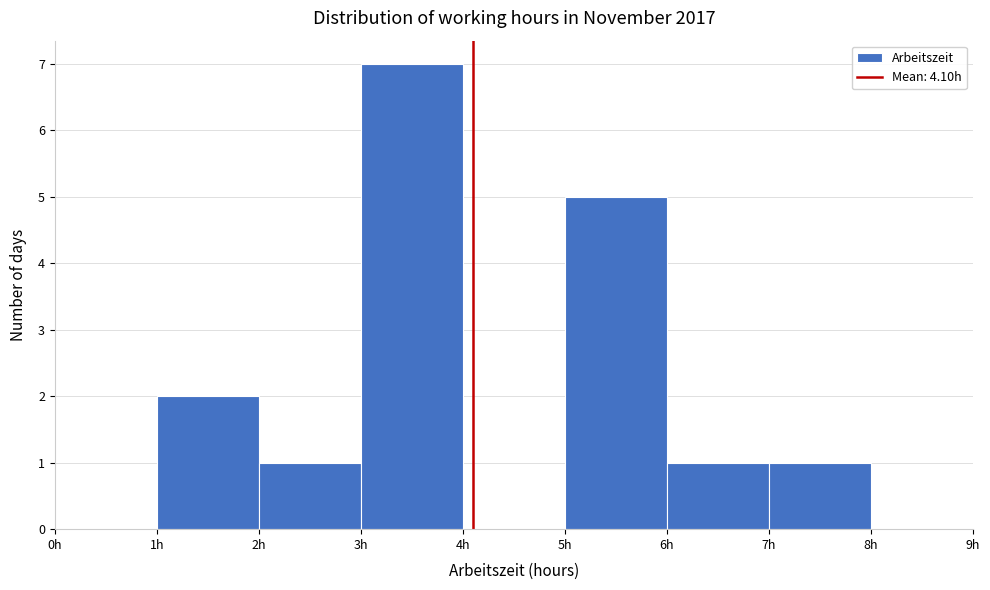

Reading left to right, list every bar in this chart as the range it spans on the x-axis followed by its height. The values are not printed on the chart, so give them approximately, as read against the axis.

0 to 1: 0
1 to 2: 2
2 to 3: 1
3 to 4: 7
4 to 5: 0
5 to 6: 5
6 to 7: 1
7 to 8: 1